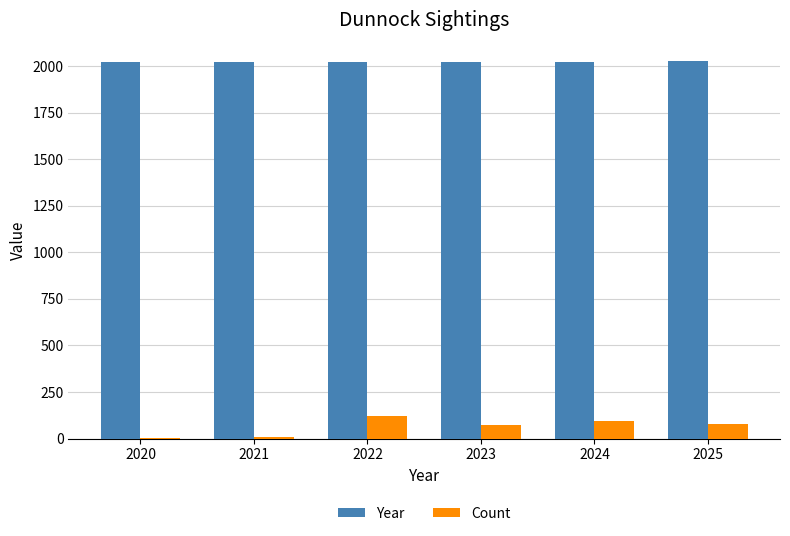

What is the approximate value of Count at 2025, to the nearest 5?

80